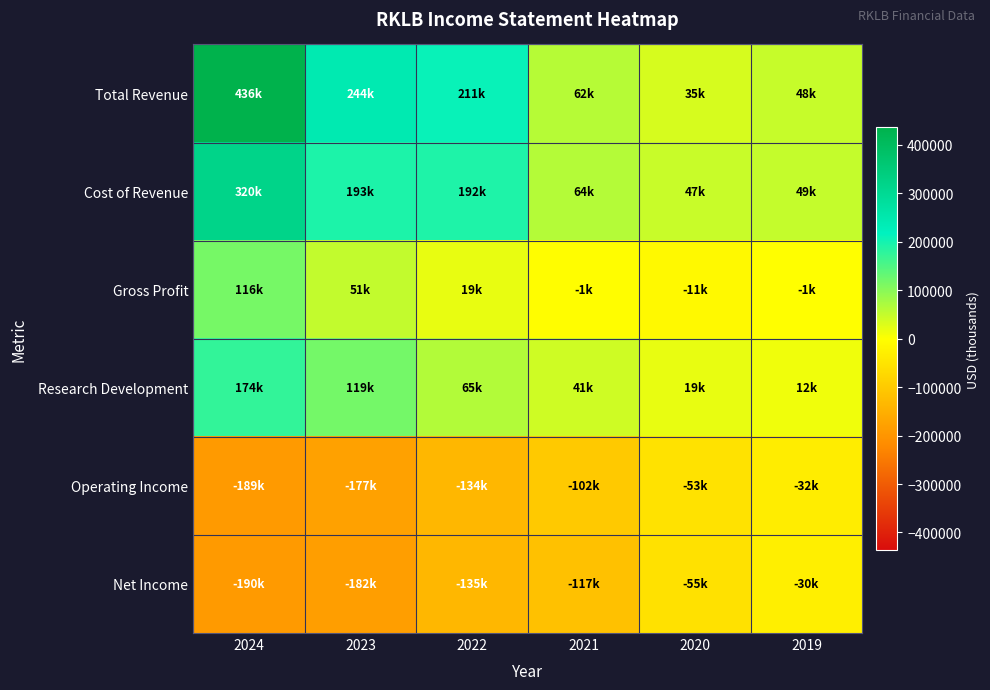

Which series has the widest spread of values?

Total Revenue